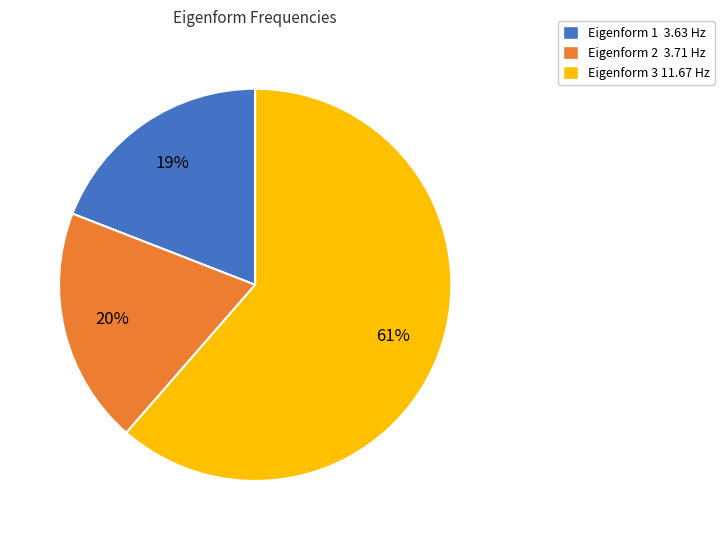

To the nearest percent, what is the combined percentage of Eigenform 1 3.63 Hz and Eigenform 3 11.67 Hz?

80%